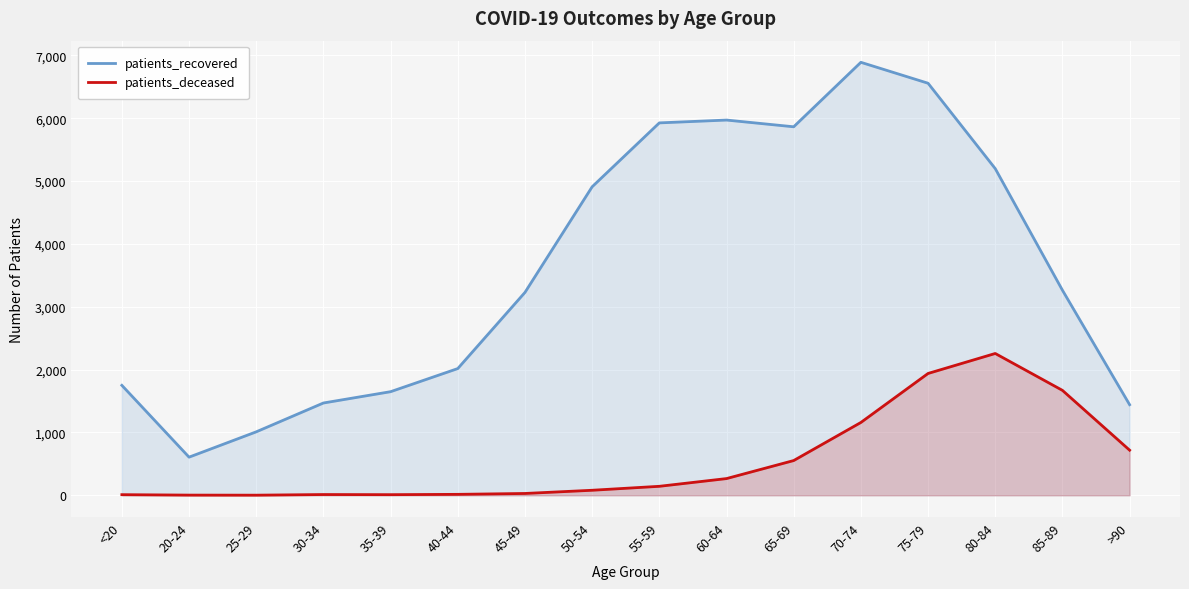

Rank the categories by patients_deceased value from lowest to highest.

25-29, 20-24, <20, 35-39, 30-34, 40-44, 45-49, 50-54, 55-59, 60-64, 65-69, >90, 70-74, 85-89, 75-79, 80-84